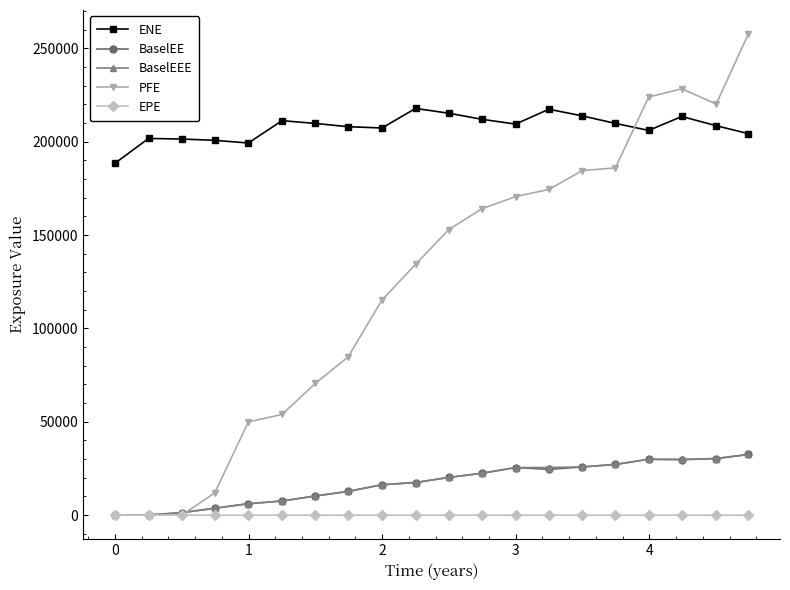

Which series has the largest total across all categories?

ENE